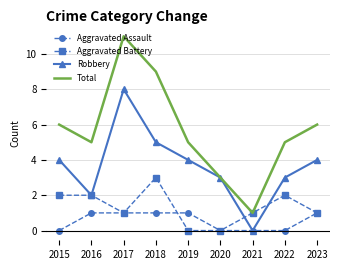

In Total, how many points are higher than both neighbors (excluding endpoints)?

1